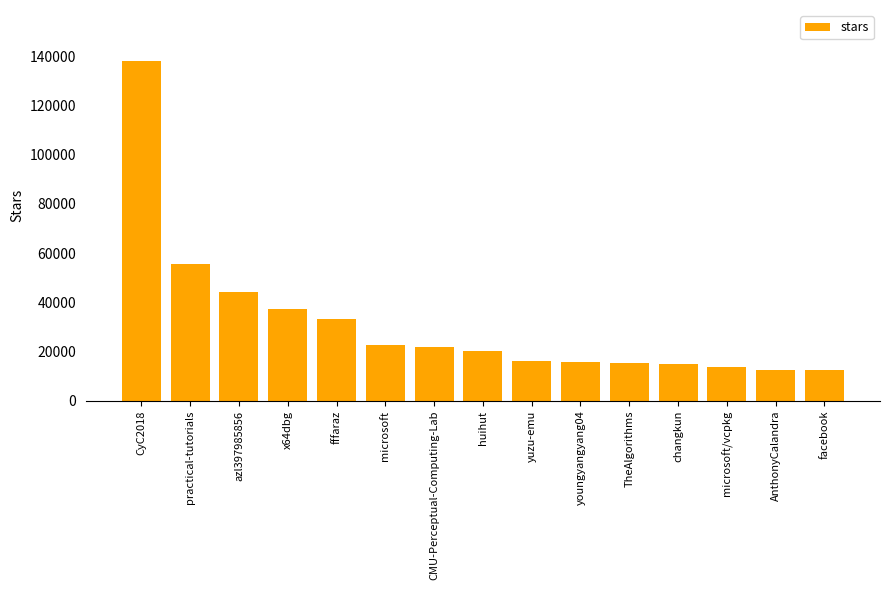

What is the greatest value displayed?

138000